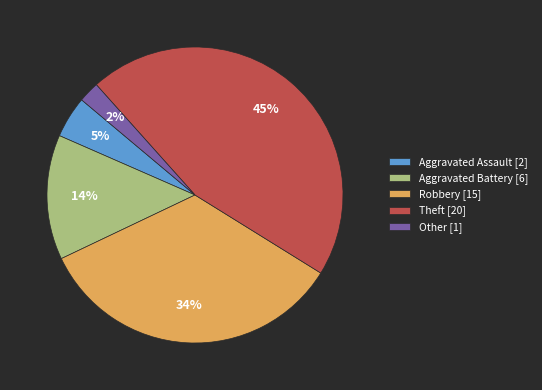

Is it true that Aggravated Assault is 11% of the pie?

False